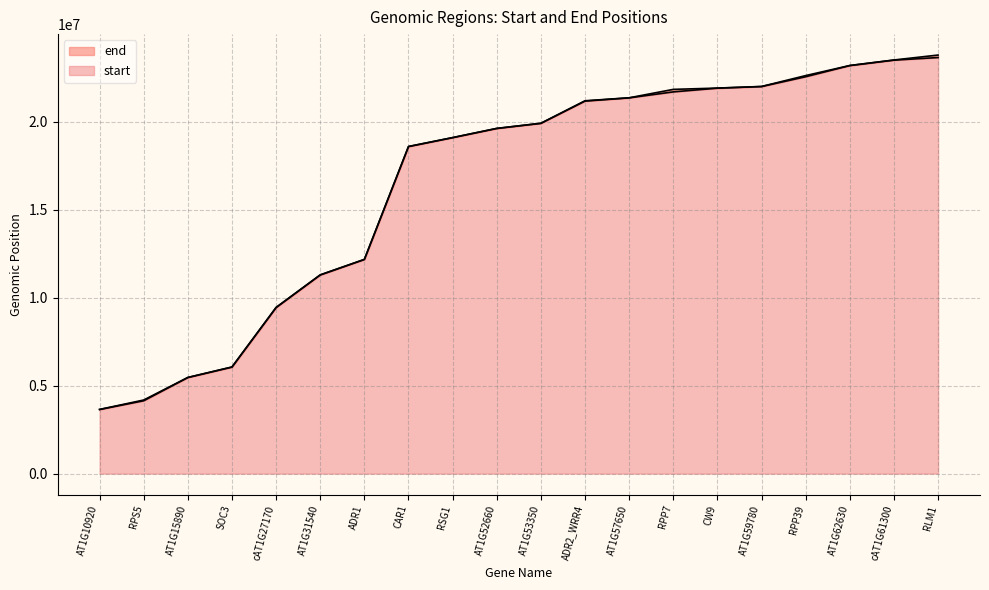

How many categories are shown in the chart?

20